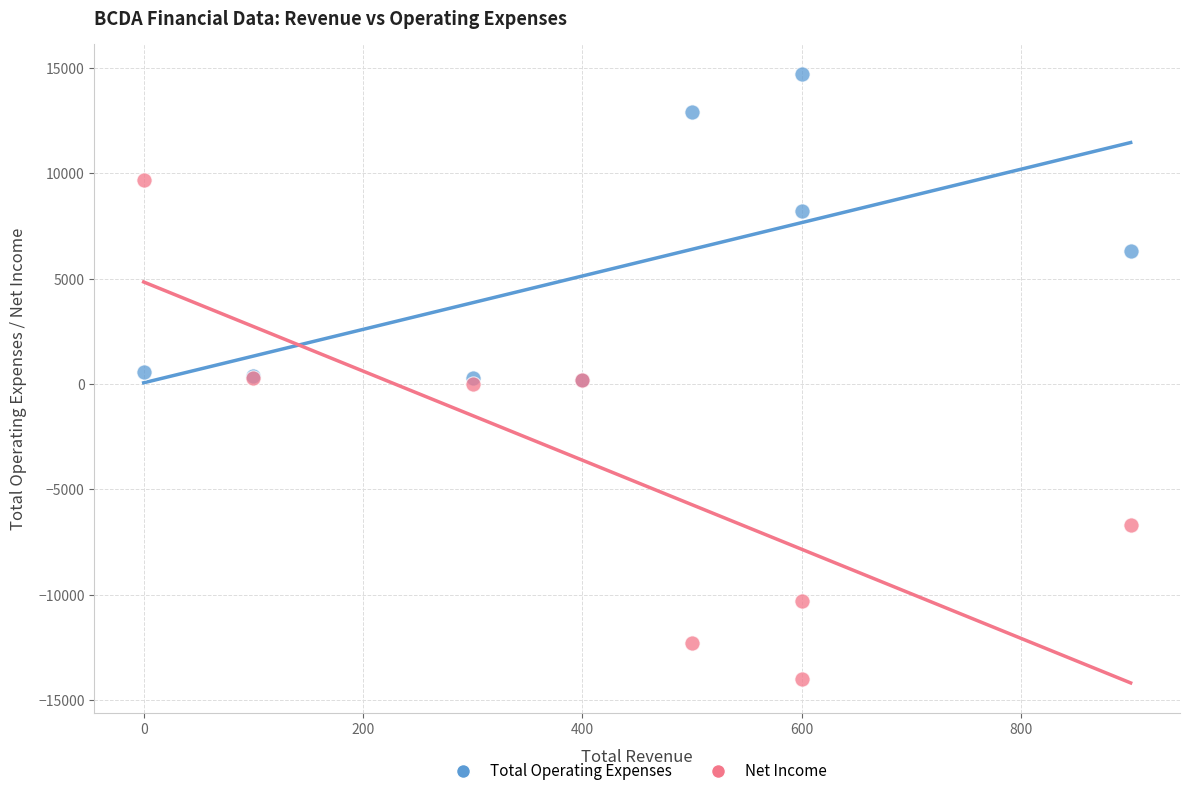

Which series reaches the minimum Y coordinate?

Net Income